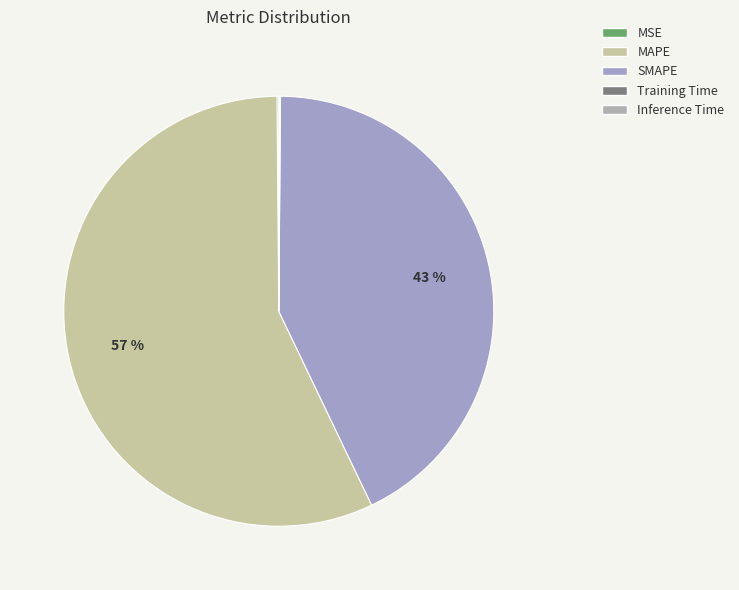

Which category has the smallest portion of the pie?

Training Time